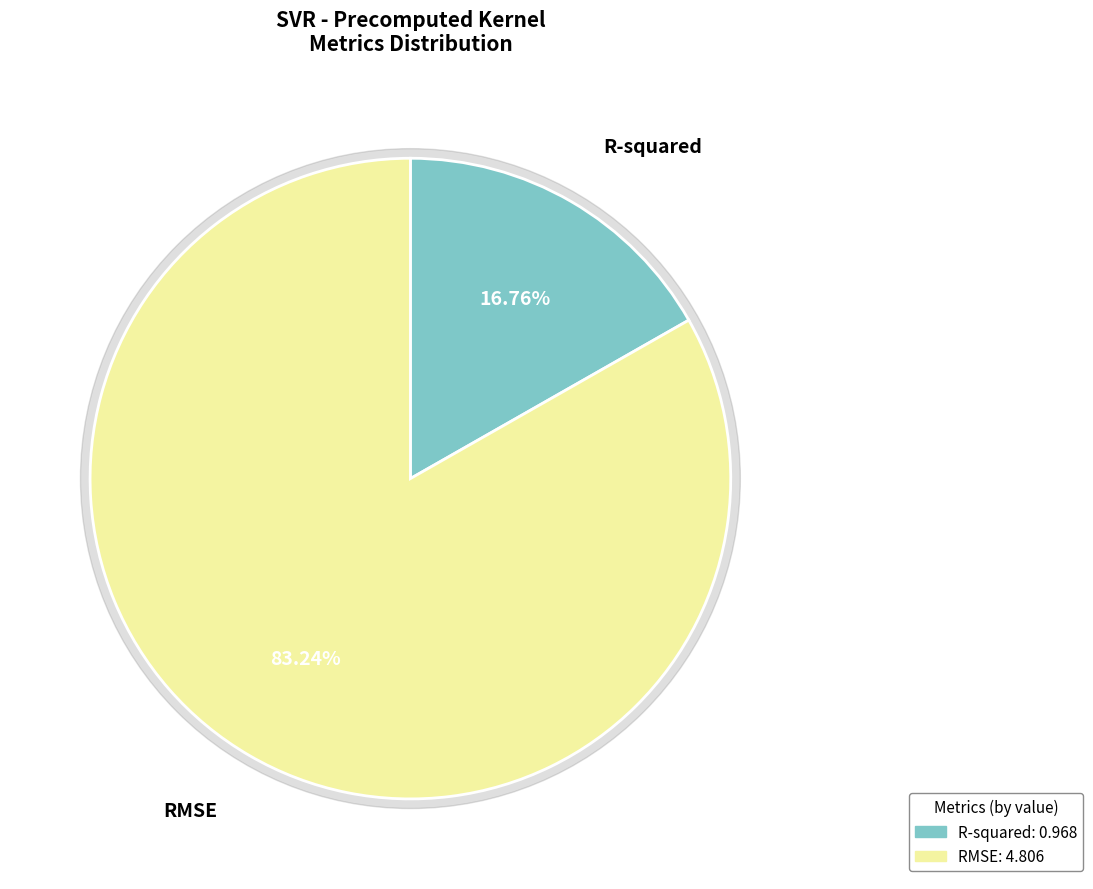

What percentage is NOT represented by RMSE?

16.8%